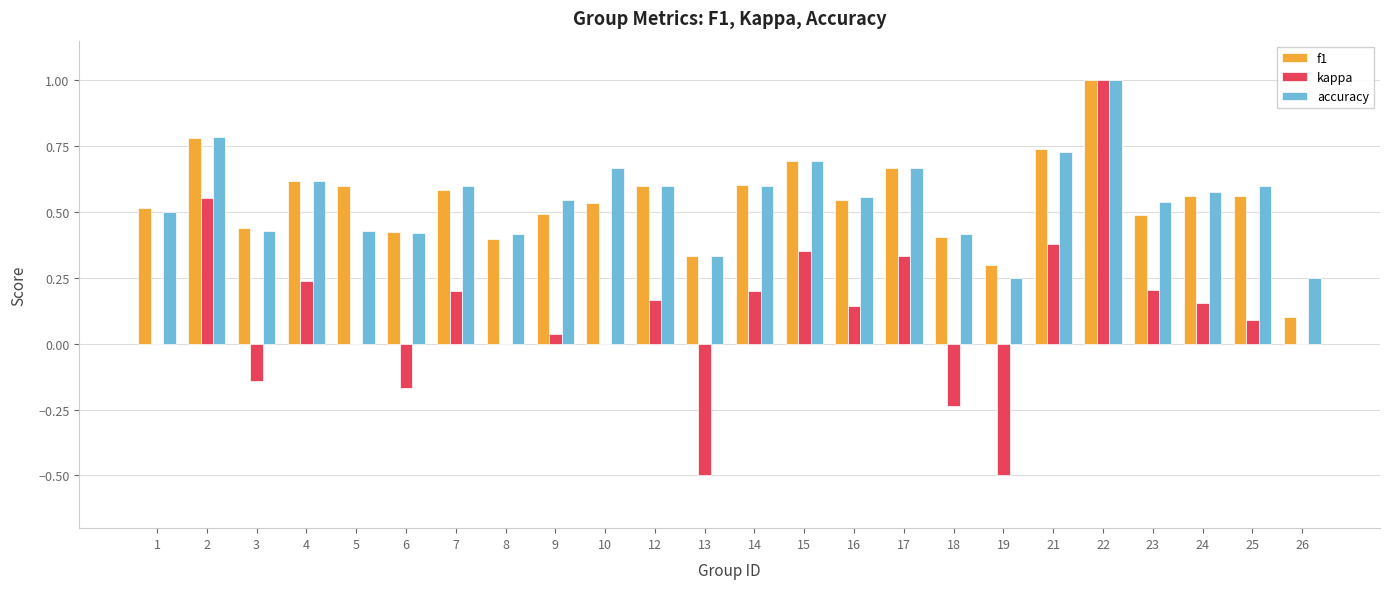

The value of kappa at 22 is 1.6. True or false?

False